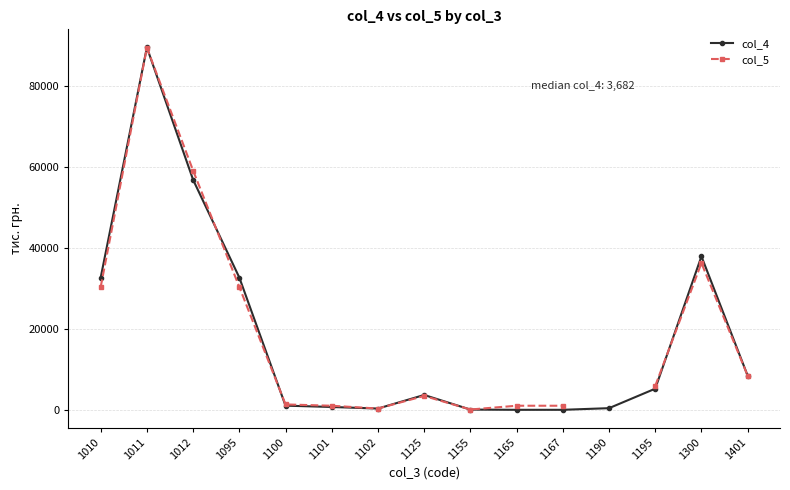

The col_5 series shows 1446.9 at 1167. True or false?

False